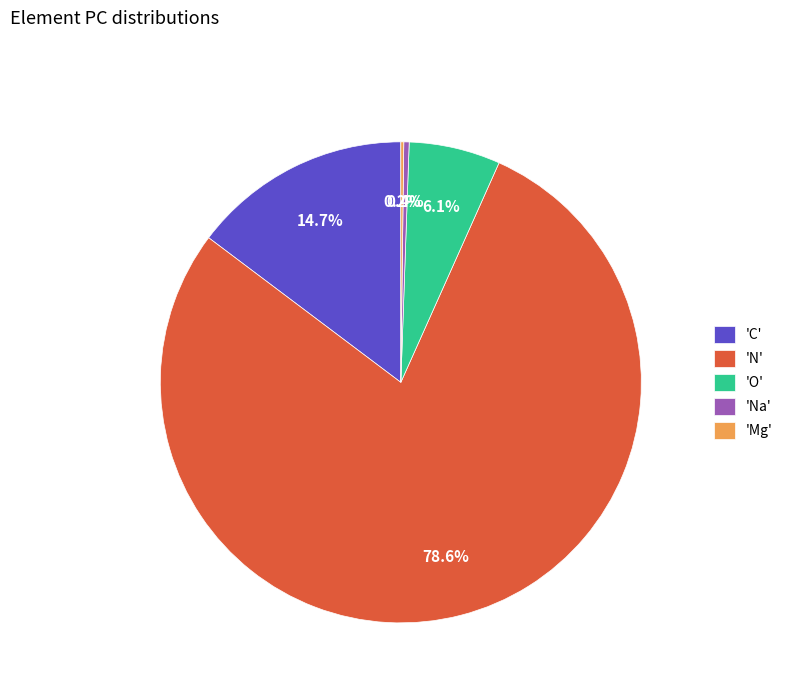

To the nearest percent, what is the difference between the largest and smallest slice percentages?

78%